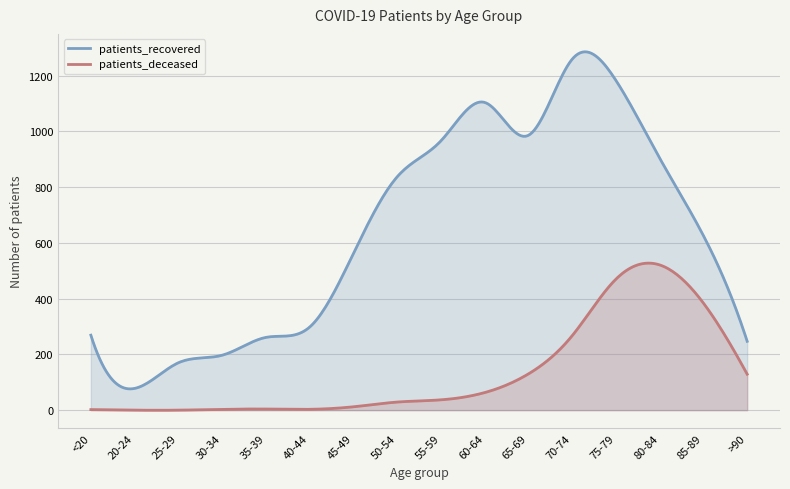

What are all the series names shown in the legend?

patients_recovered, patients_deceased